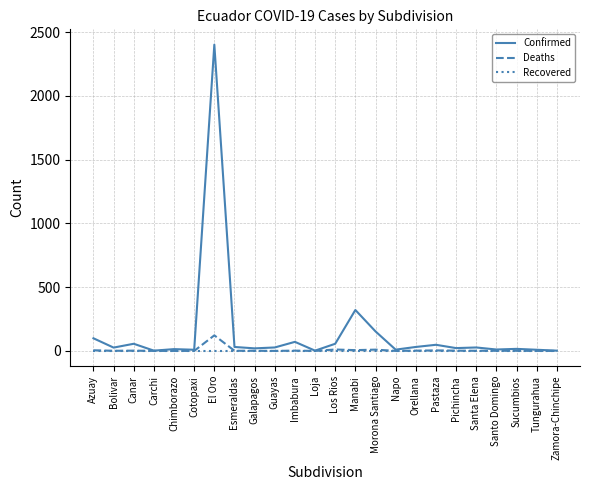

What is the difference between the highest and lowest values at Morona Santiago?

153